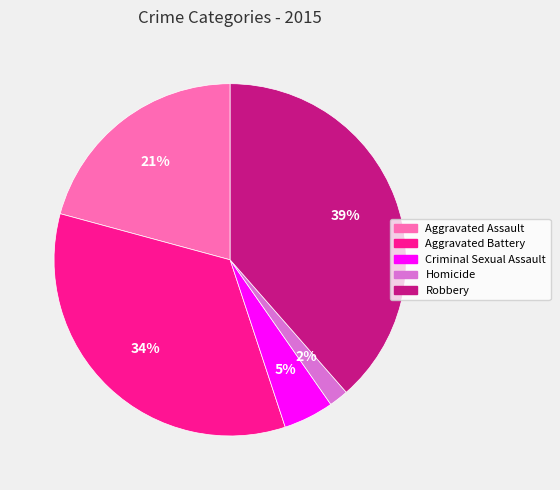

Rank the categories by value from lowest to highest.

Homicide, Criminal Sexual Assault, Aggravated Assault, Aggravated Battery, Robbery